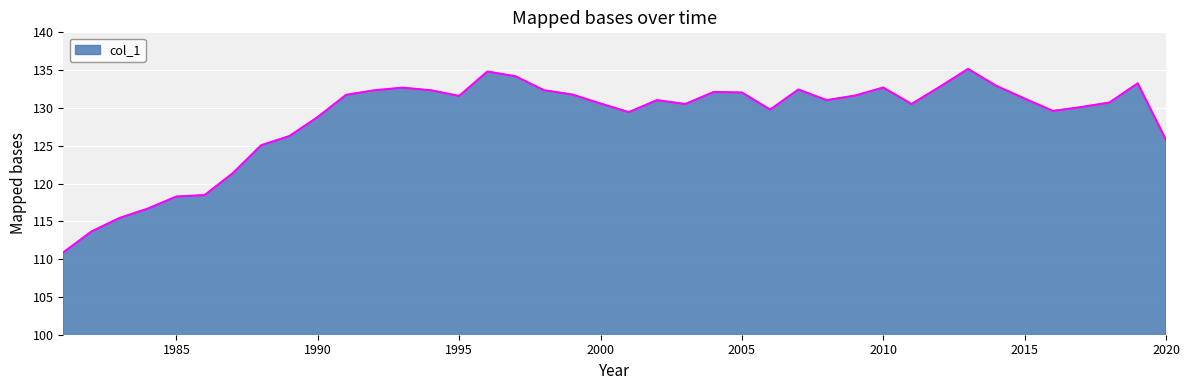

What is the greatest value displayed?

135.2